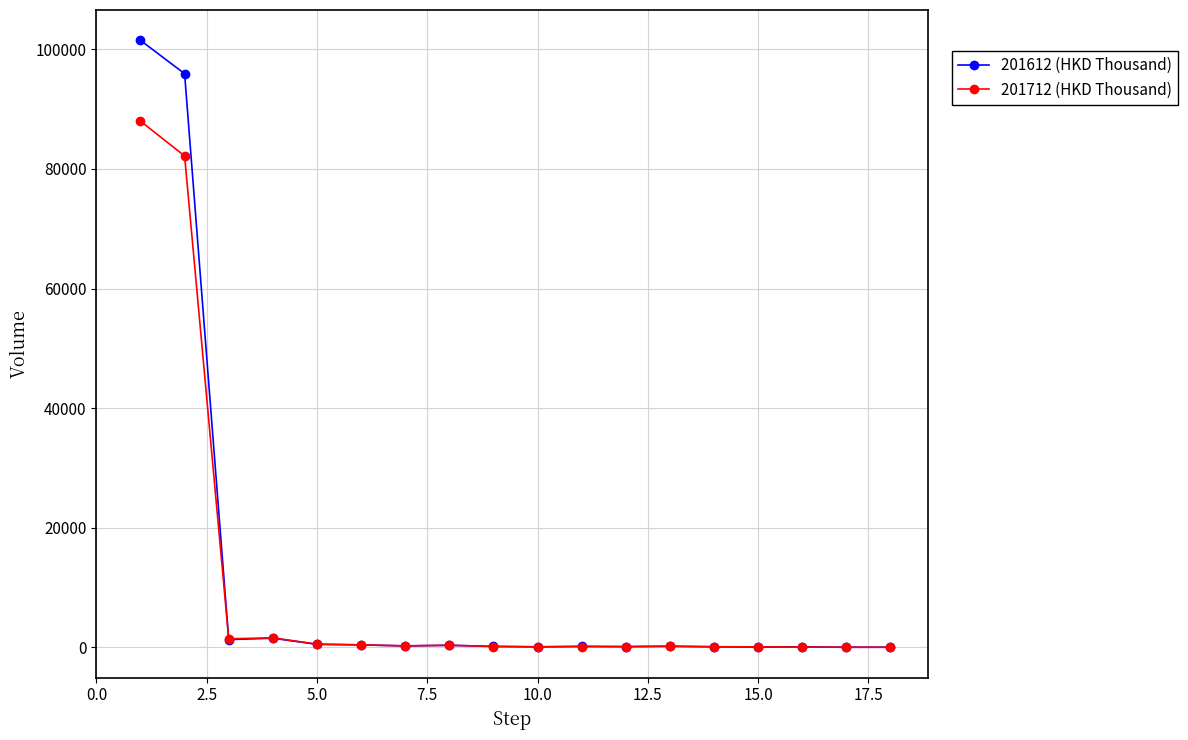

How many lines are shown in the chart?

2